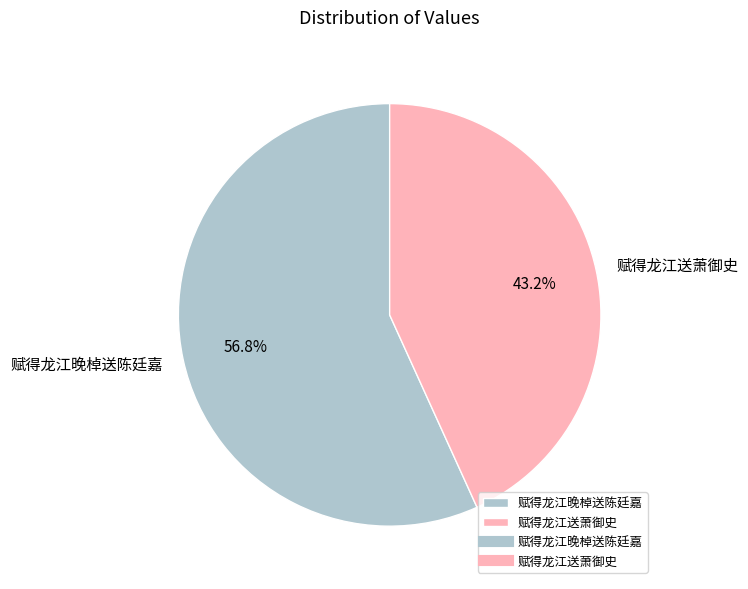

To the nearest percent, what is the average slice percentage?

50%